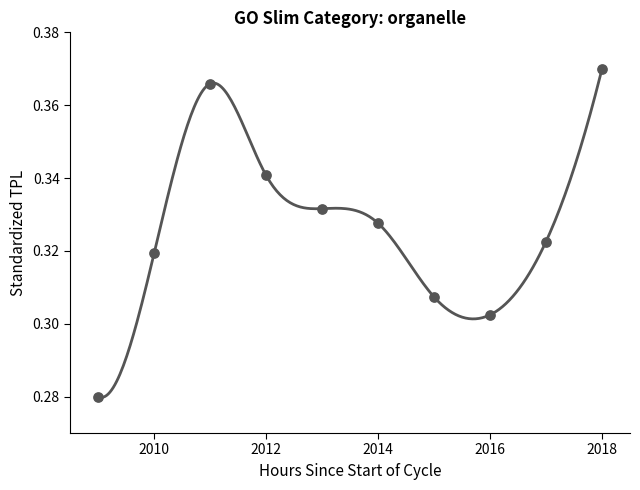

What is the range of X values (max minus min)?

9.0